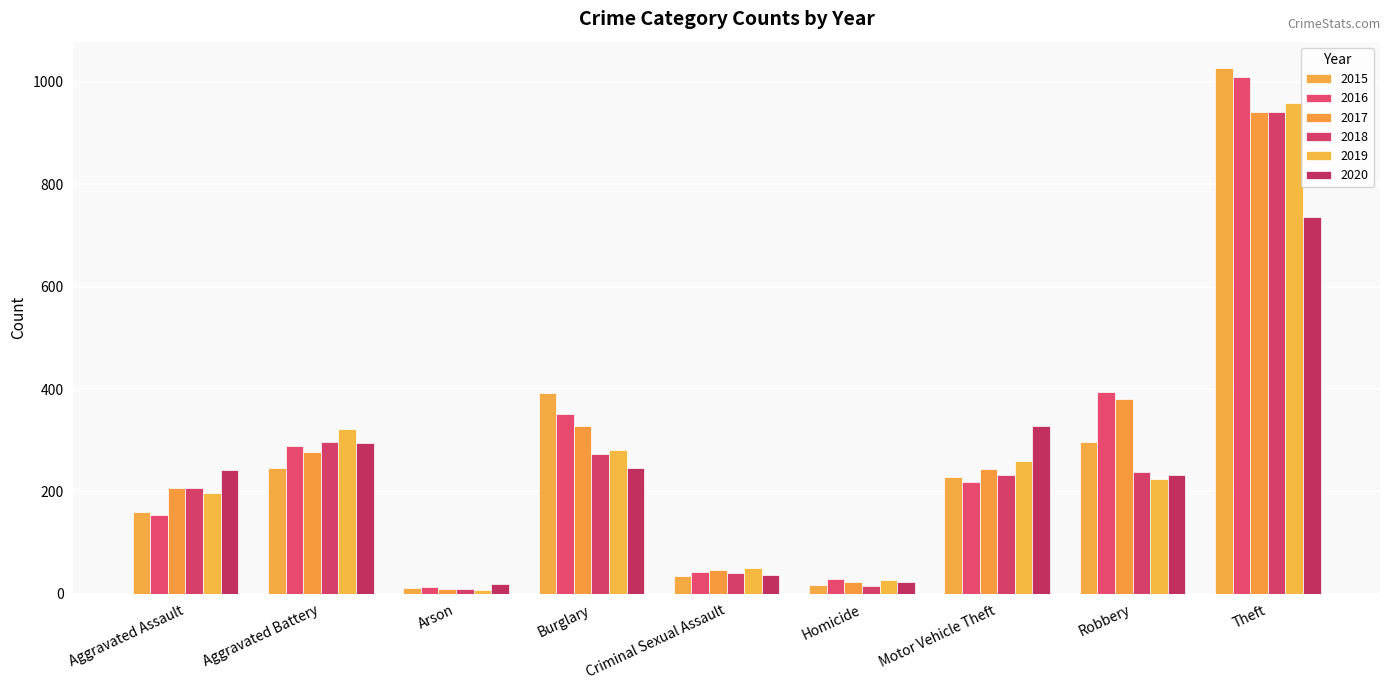

How many data points in 2017 are less than 243?

4